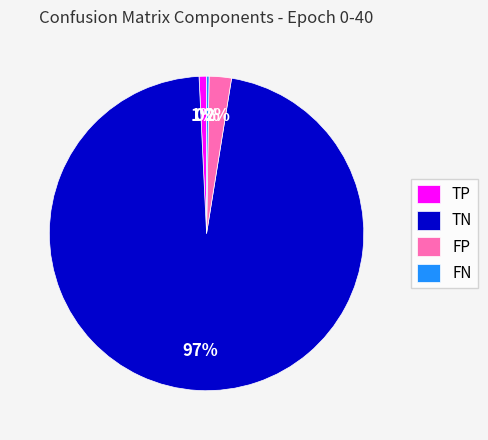

What percentage is the TN slice, to the nearest percent?

97%